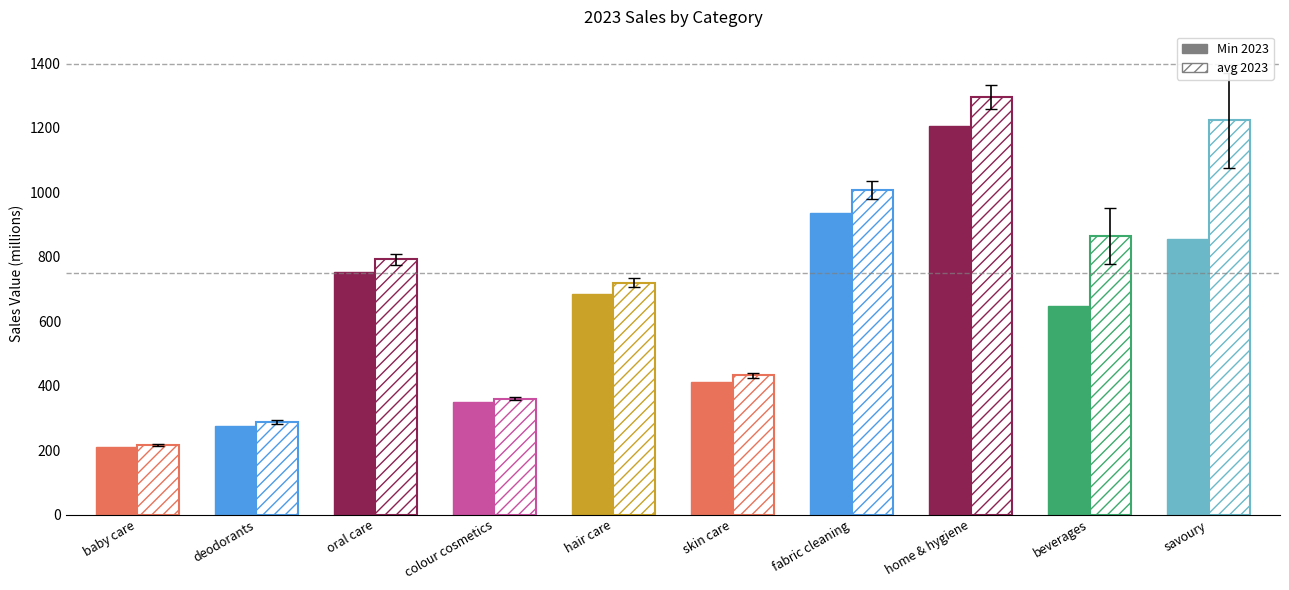

What is the difference between the maximum and minimum values in the Min 2023 series?

995.8